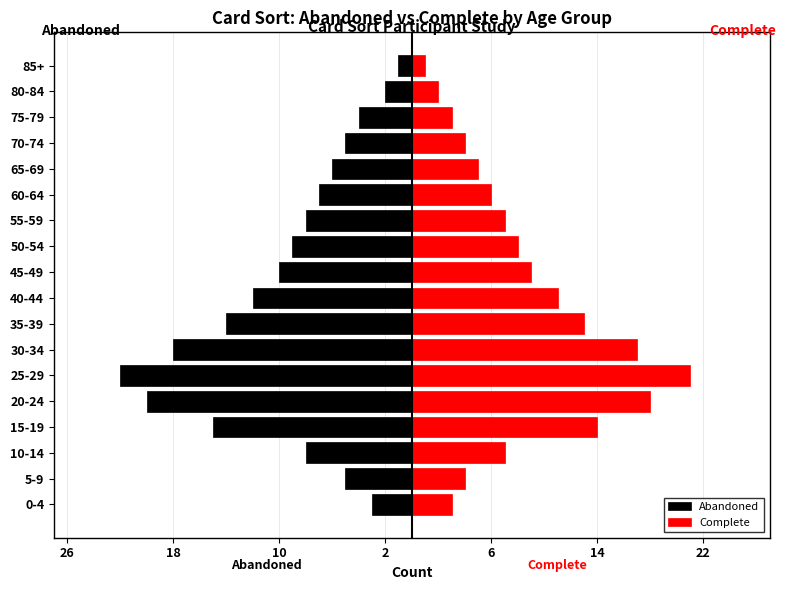

True or false: Abandoned has a value of -1 at 85+.

False